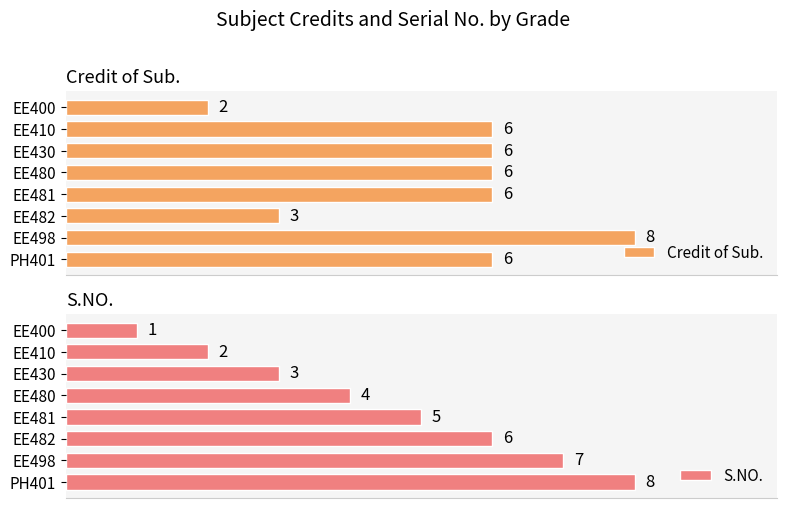

What is the lowest value of the S.NO. series?

1